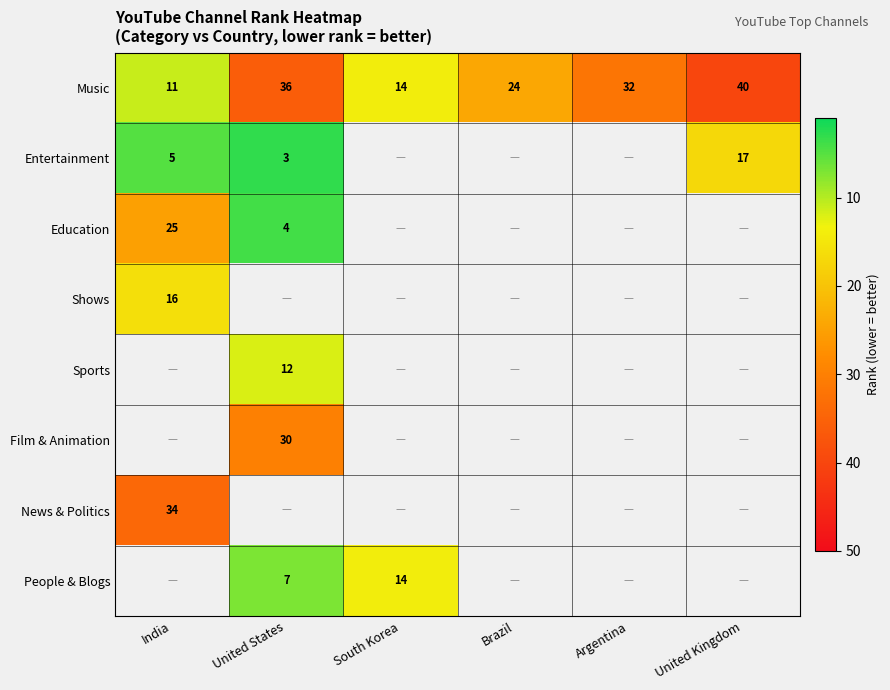

True or false: Music has a value of 11 at India.

True